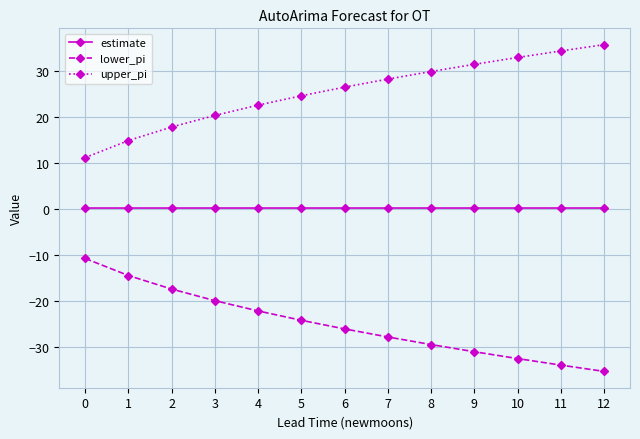

What is the minimum value shown in the chart?

-35.4